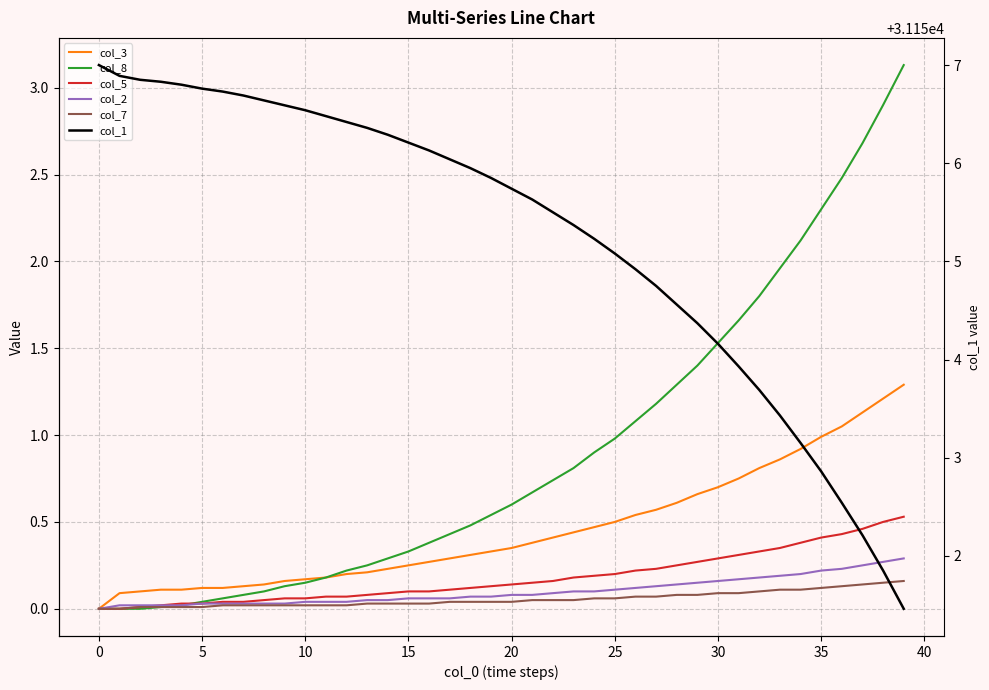

Reading right to left, list all the values displayed in this chart.

col_3: 1.3	1.2	1.1	1.1	1.0	0.9	0.9	0.8	0.8	0.7	0.7	0.6	0.6	0.5	0.5	0.5	0.4	0.4	0.4	0.3	0.3	0.3	0.3	0.3	0.2	0.2	0.2	0.2	0.2	0.2	0.2	0.1	0.1	0.1	0.1	0.1	0.1	0.1	0.1	0.0
col_8: 3.1	2.9	2.7	2.5	2.3	2.1	2.0	1.8	1.7	1.5	1.4	1.3	1.2	1.1	1.0	0.9	0.8	0.7	0.7	0.6	0.5	0.5	0.4	0.4	0.3	0.3	0.2	0.2	0.2	0.1	0.1	0.1	0.1	0.1	0.0	0.0	0.0	0.0	0.0	0.0
col_5: 0.5	0.5	0.5	0.4	0.4	0.4	0.3	0.3	0.3	0.3	0.3	0.2	0.2	0.2	0.2	0.2	0.2	0.2	0.1	0.1	0.1	0.1	0.1	0.1	0.1	0.1	0.1	0.1	0.1	0.1	0.1	0.1	0.0	0.0	0.0	0.0	0.0	0.0	0.0	0.0
col_2: 0.3	0.3	0.2	0.2	0.2	0.2	0.2	0.2	0.2	0.2	0.1	0.1	0.1	0.1	0.1	0.1	0.1	0.1	0.1	0.1	0.1	0.1	0.1	0.1	0.1	0.1	0.1	0.0	0.0	0.0	0.0	0.0	0.0	0.0	0.0	0.0	0.0	0.0	0.0	0.0
col_7: 0.2	0.1	0.1	0.1	0.1	0.1	0.1	0.1	0.1	0.1	0.1	0.1	0.1	0.1	0.1	0.1	0.1	0.1	0.1	0.0	0.0	0.0	0.0	0.0	0.0	0.0	0.0	0.0	0.0	0.0	0.0	0.0	0.0	0.0	0.0	0.0	0.0	0.0	0.0	0.0
col_1: 31151.5	31151.8	31152.2	31152.5	31152.9	31153.2	31153.4	31153.7	31153.9	31154.2	31154.4	31154.6	31154.8	31154.9	31155.1	31155.2	31155.4	31155.5	31155.6	31155.7	31155.8	31156.0	31156.0	31156.1	31156.2	31156.3	31156.4	31156.4	31156.5	31156.5	31156.6	31156.6	31156.7	31156.7	31156.8	31156.8	31156.8	31156.8	31156.9	31157.0